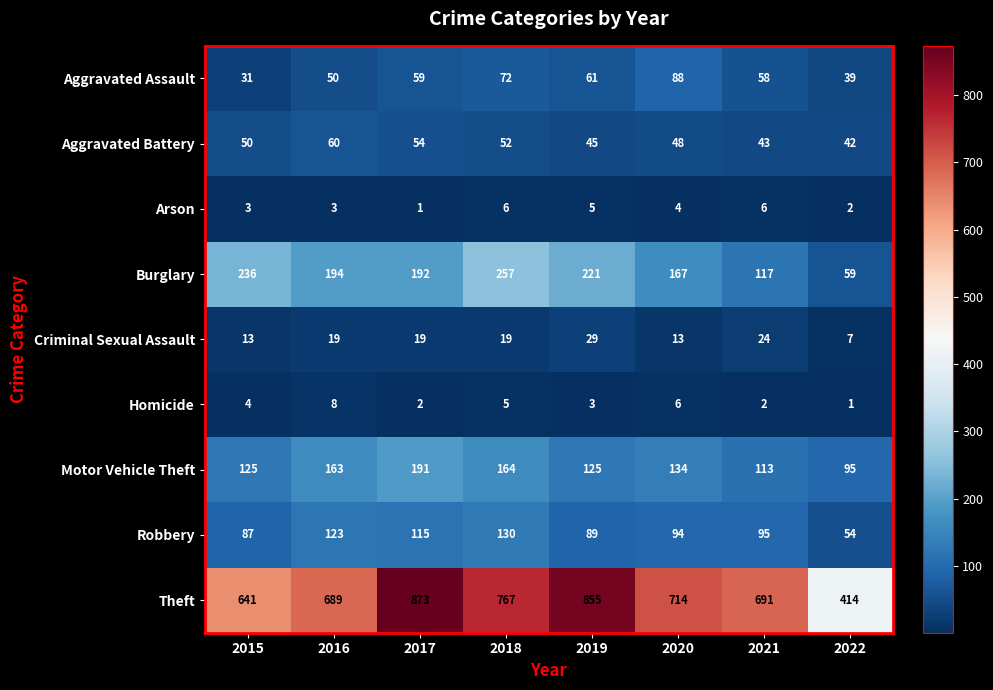

The value of Aggravated Battery at 2022 is 12. True or false?

False